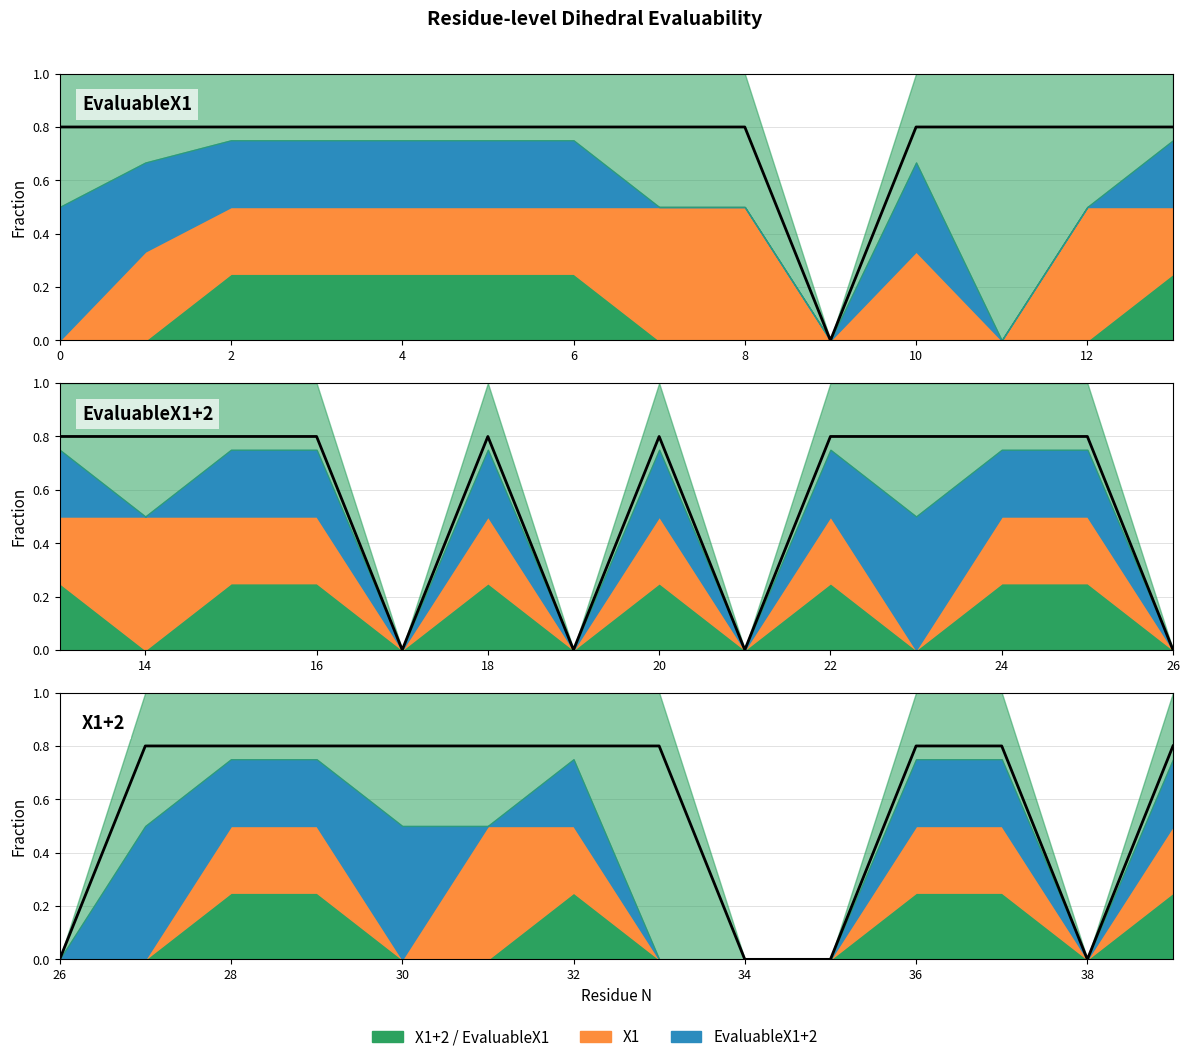

True or false: the data has more than 0 interior local peaks.

False